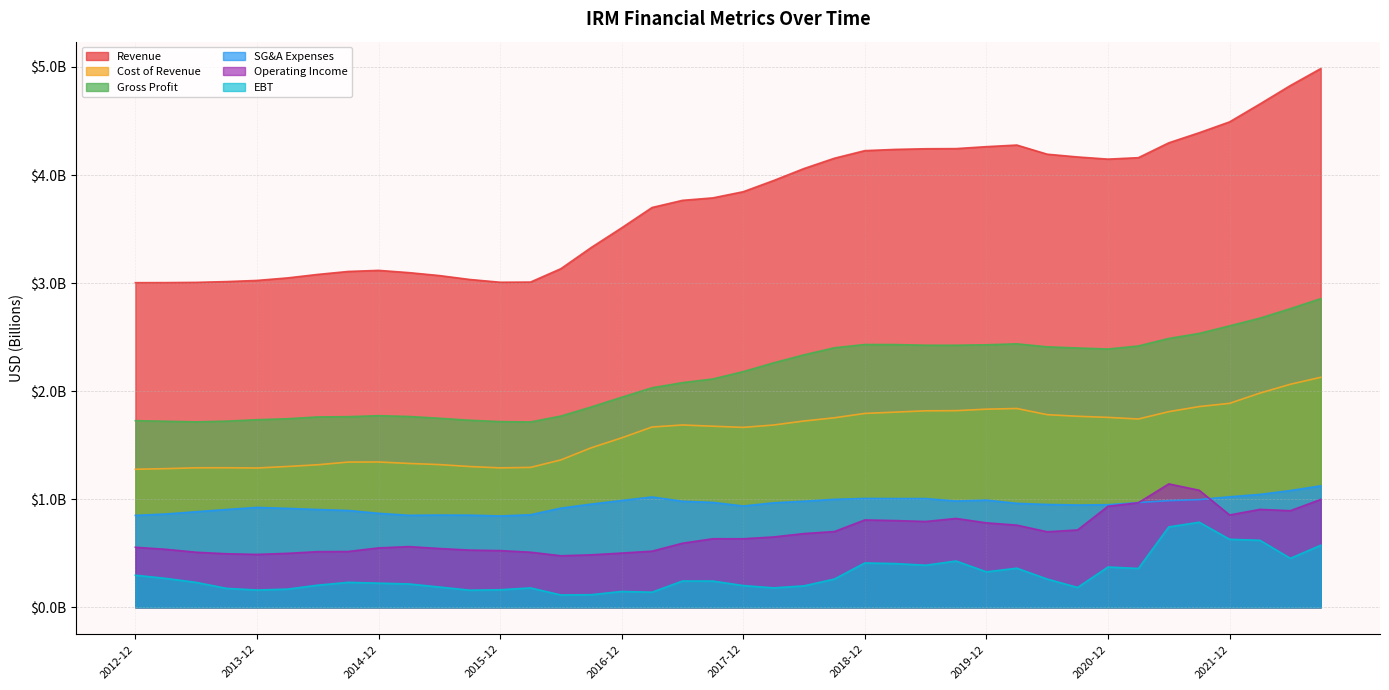

What is the total value across all series at 2020-09-30?

10.2